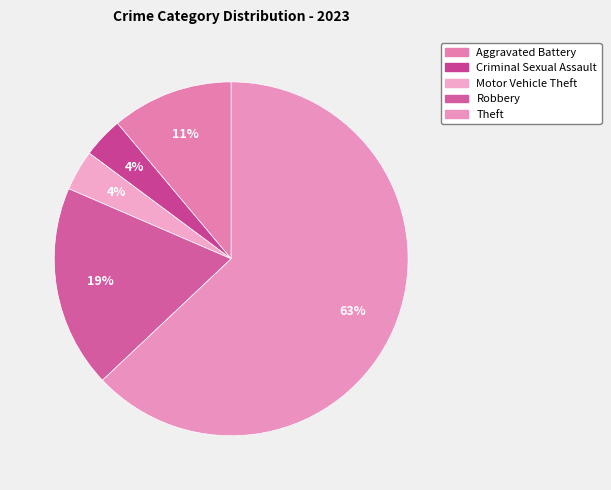

Count the number of slices in the pie.

5